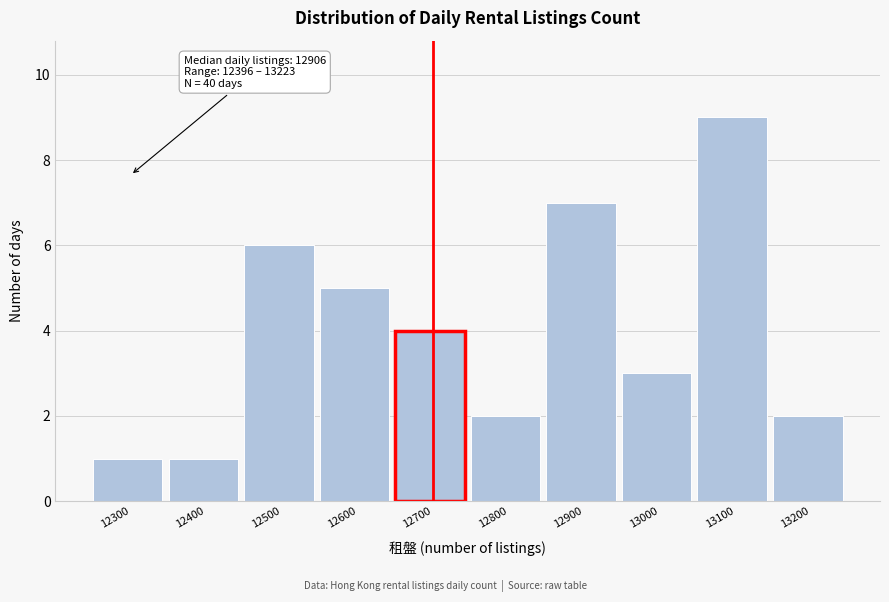

Reading left to right, extract all data points from this chart.

1	1	6	5	4	2	7	3	9	2